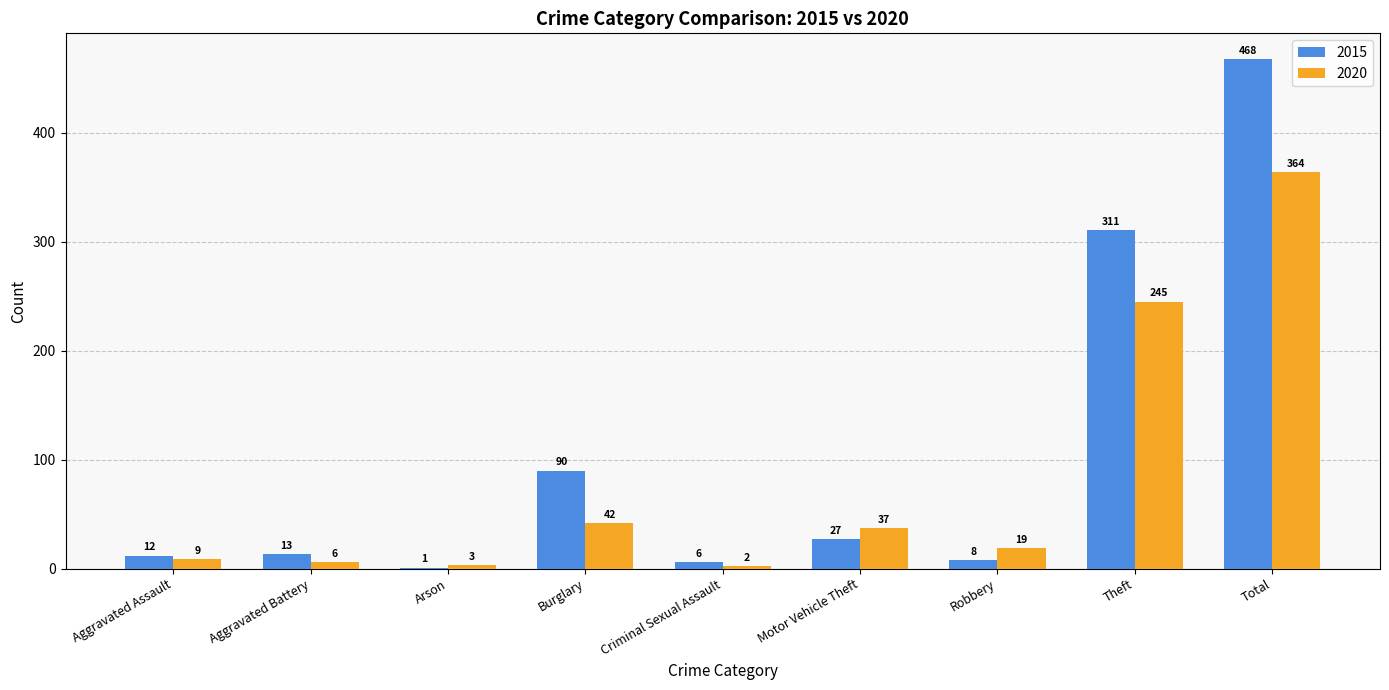

How many data points does each series have?

9